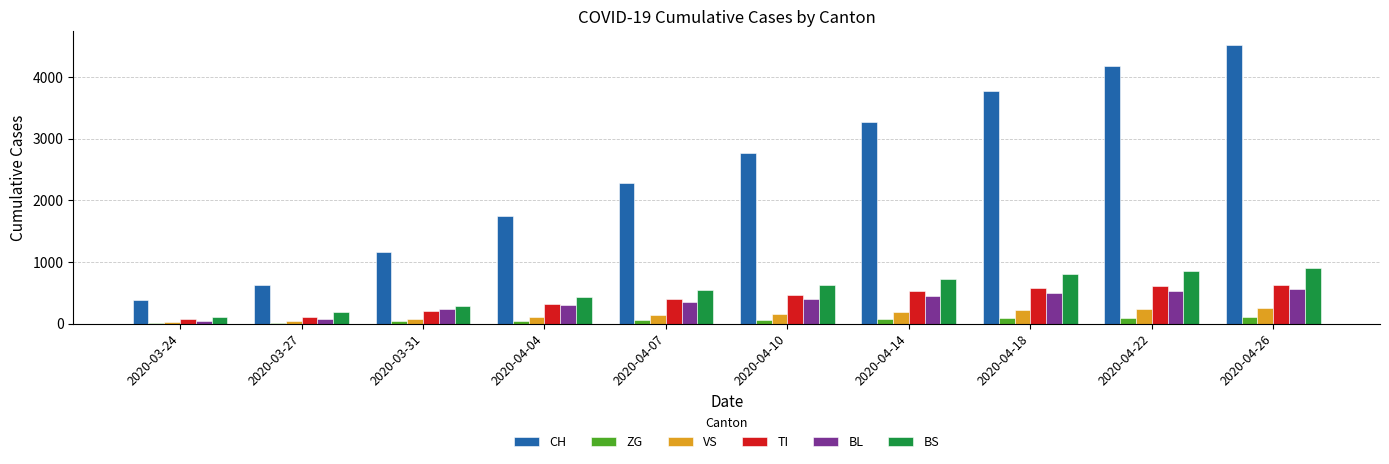

What is the maximum value shown in the chart?

4521